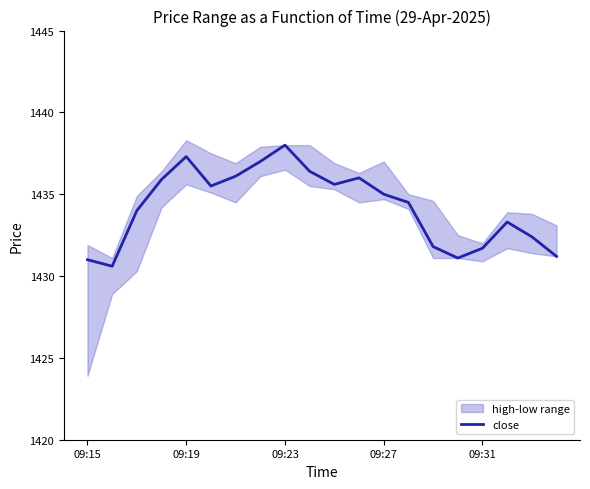

Is it true that close equals 2230.1 at 09:19?

False